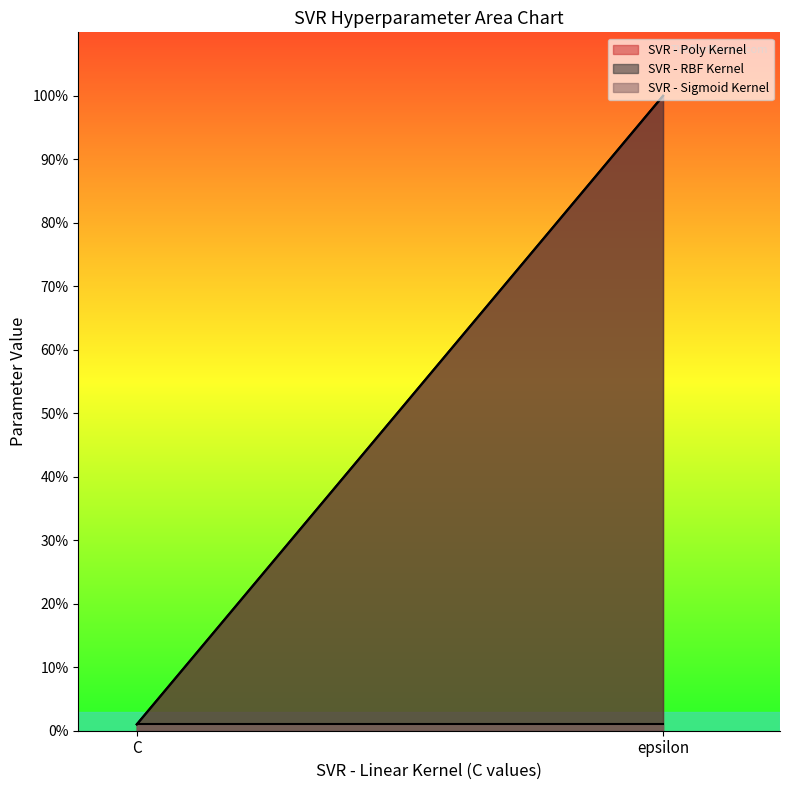

What are all the series names shown in the legend?

SVR - Poly Kernel, SVR - RBF Kernel, SVR - Sigmoid Kernel